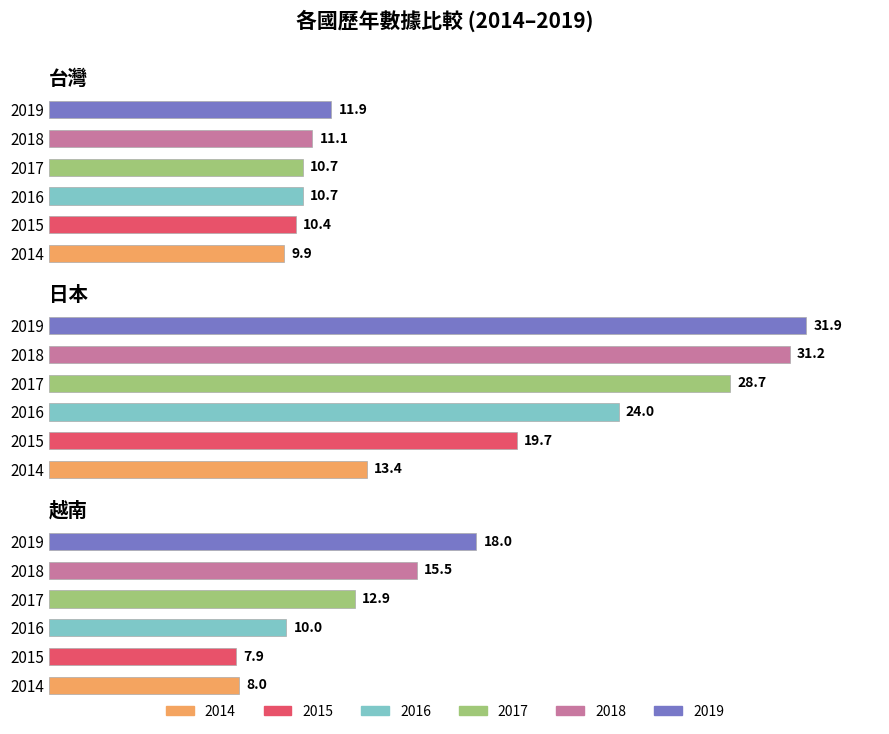

What is the sum of all 2019 values?

61.8